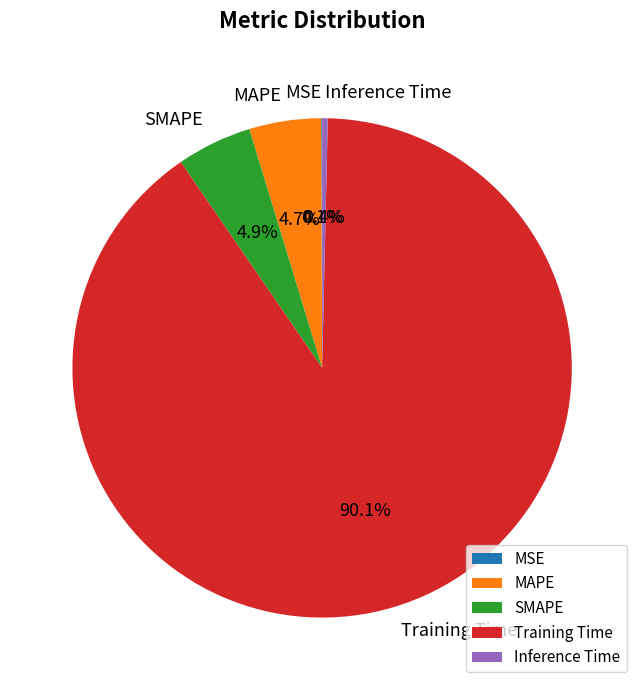

Which slice represents more than half of the pie?

Training Time